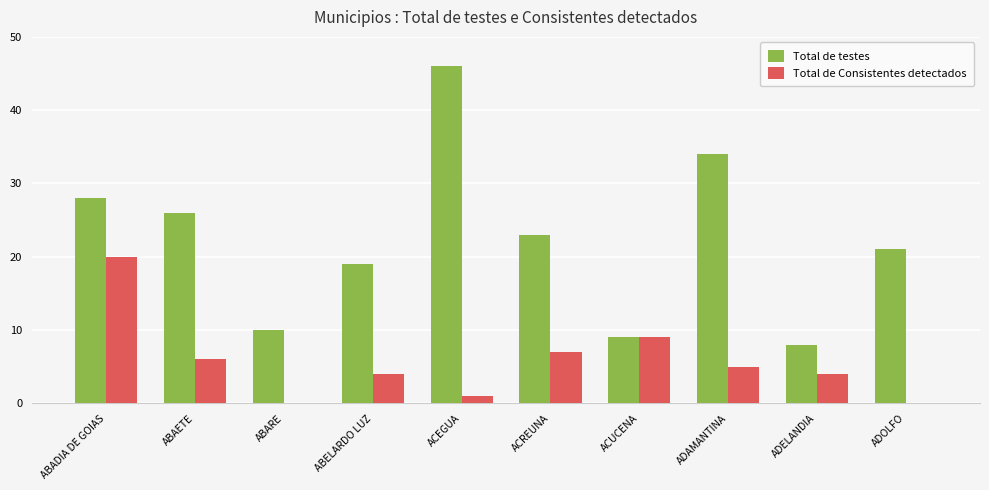

What are all the series names shown in the legend?

Total de testes, Total de Consistentes detectados